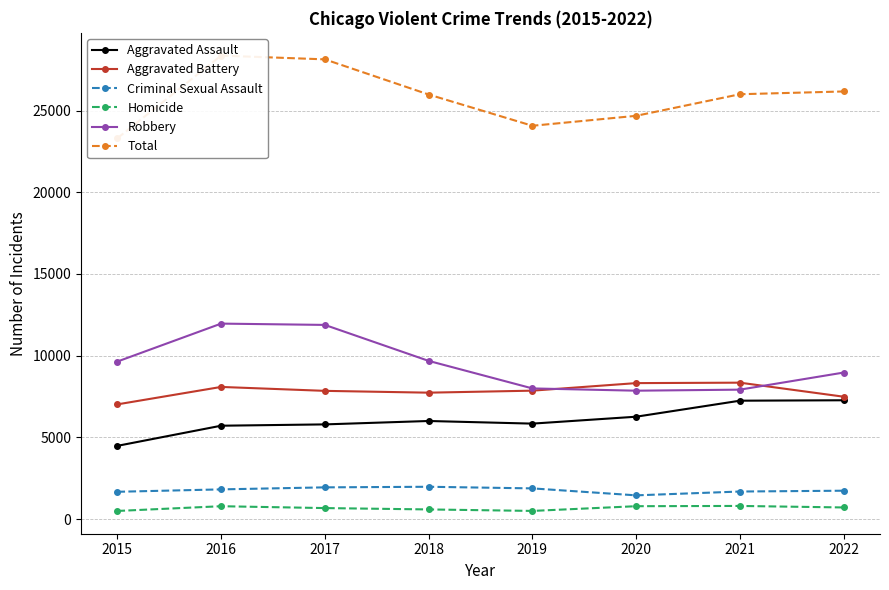

How many categories are shown in the chart?

8